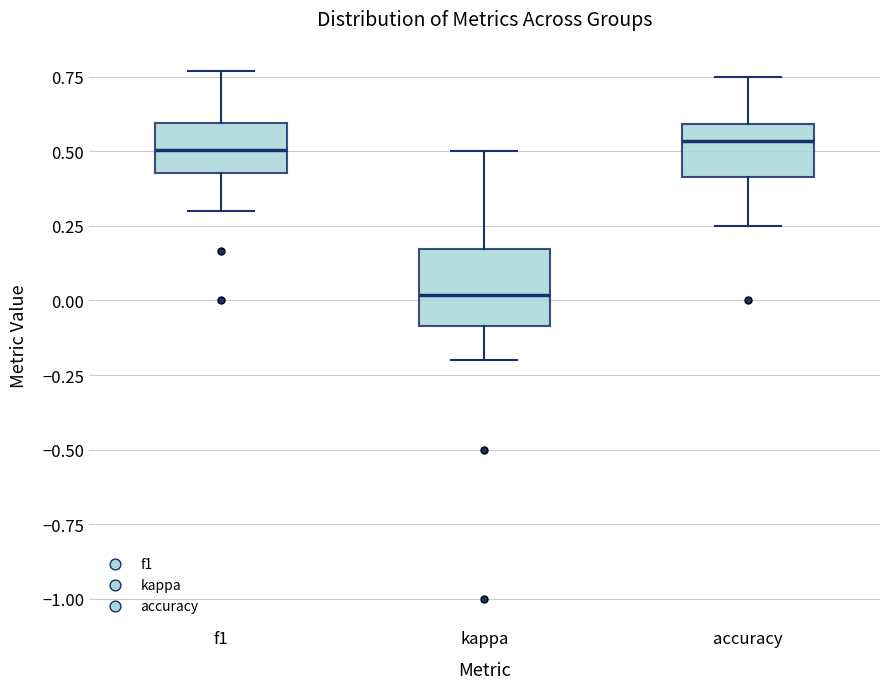

Which box has the lowest median line?

kappa